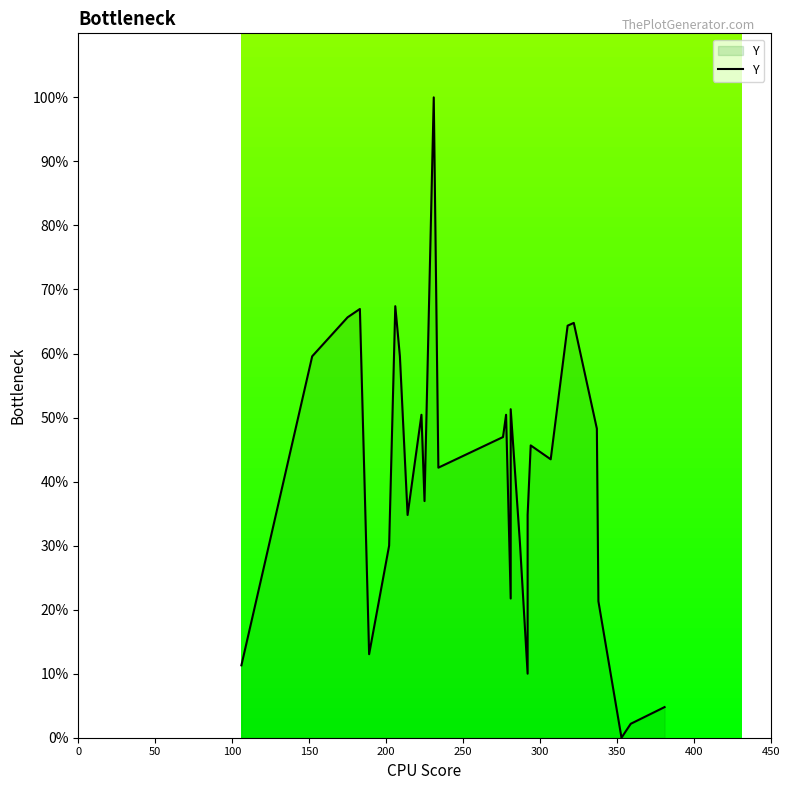

Reading left to right, transcribe all the data shown in this chart.

11.3	59.6	65.7	67.0	13.0	30.0	67.4	59.6	34.8	50.4	37.0	100.0	42.2	47.0	50.4	21.7	51.3	30.4	10.0	34.8	45.7	43.5	64.3	64.8	48.3	21.3	0.0	2.2	4.8